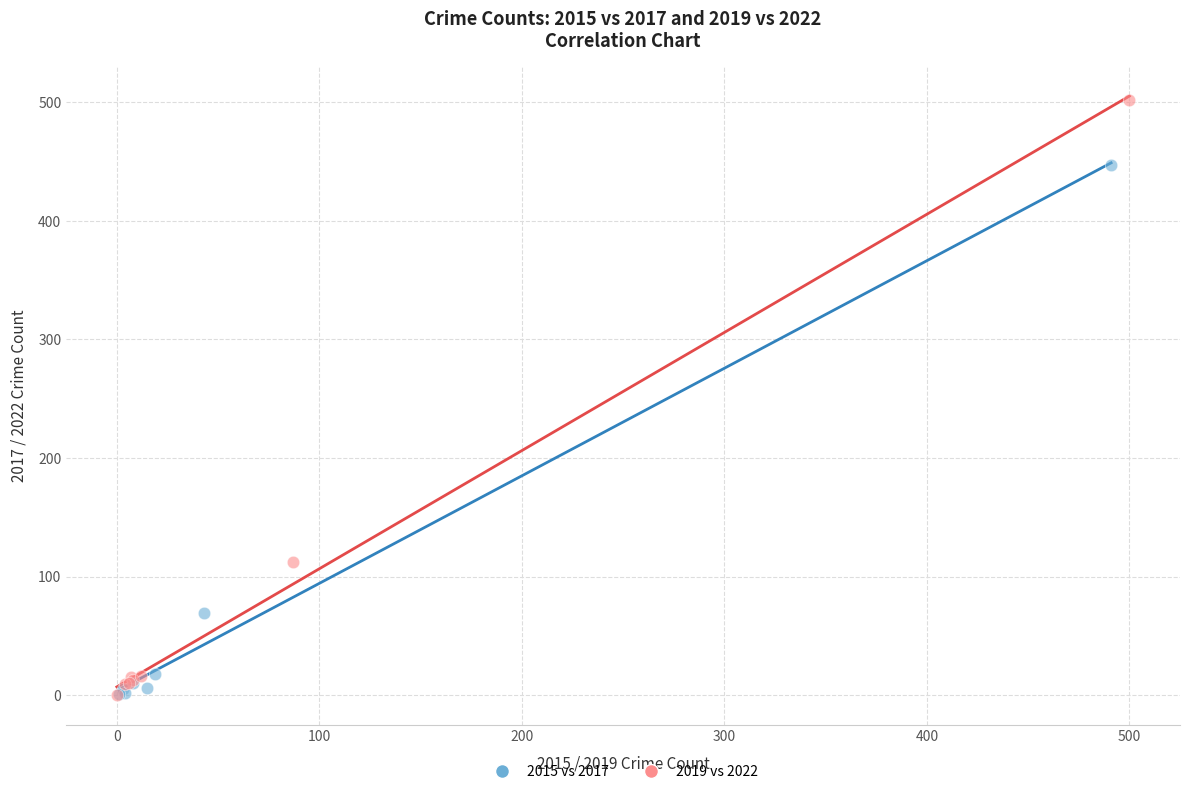

Which series contains the highest Y value?

2019 vs 2022